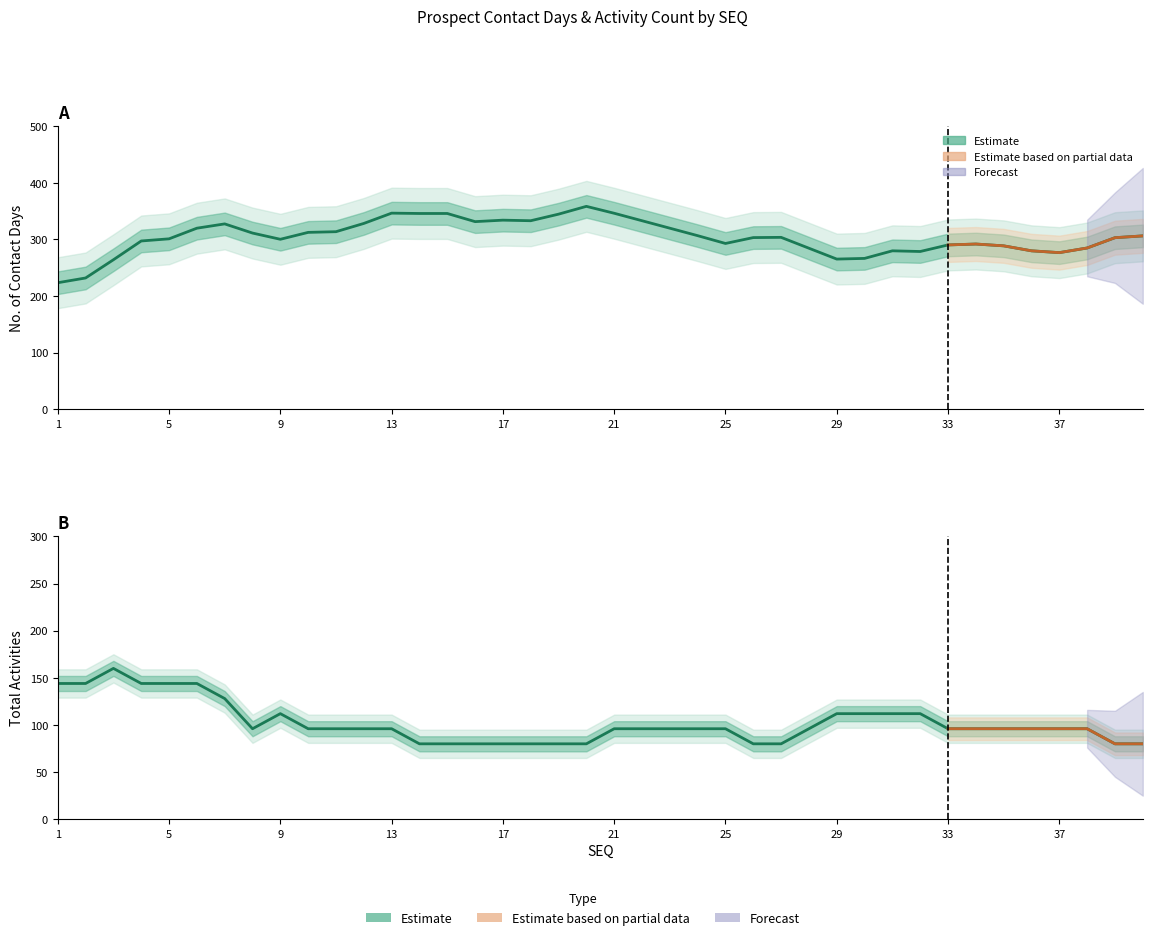

True or false: TOTALACT has more than 1 interior local peaks.

True